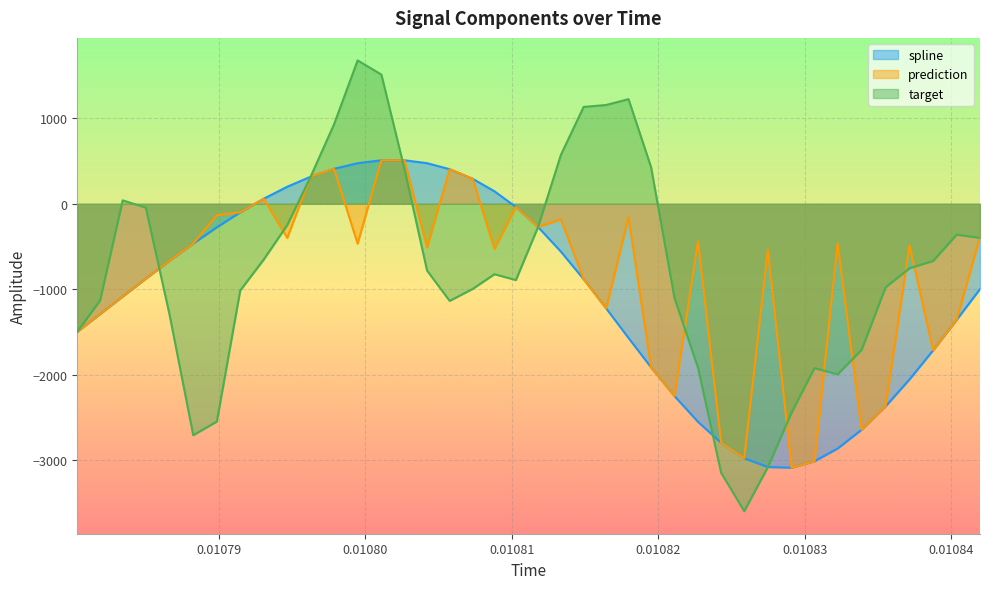

How many series are shown in this chart?

3